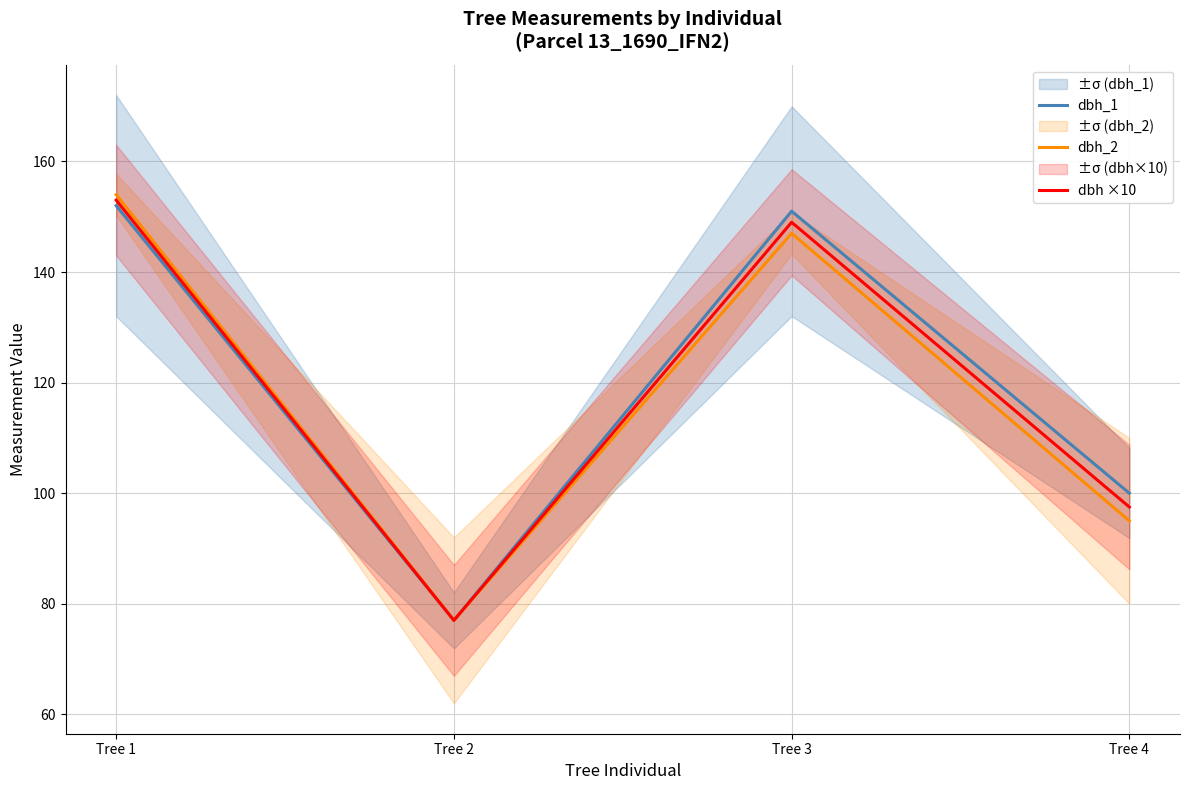

What is the value of the dbh_2 point at the 4th from the left?

95.0